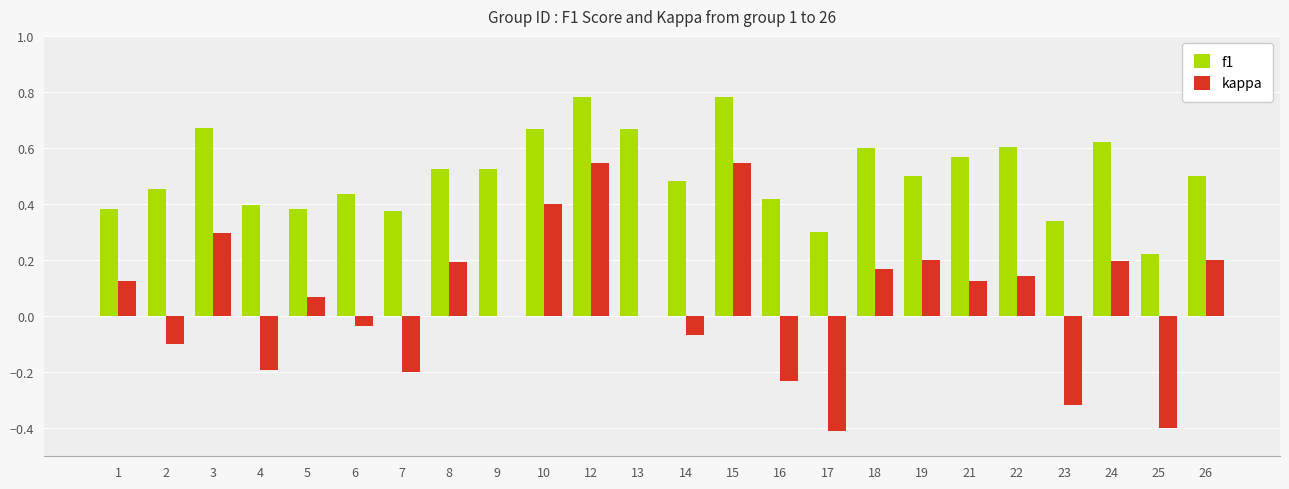

Does the chart contain stacked bars?

No